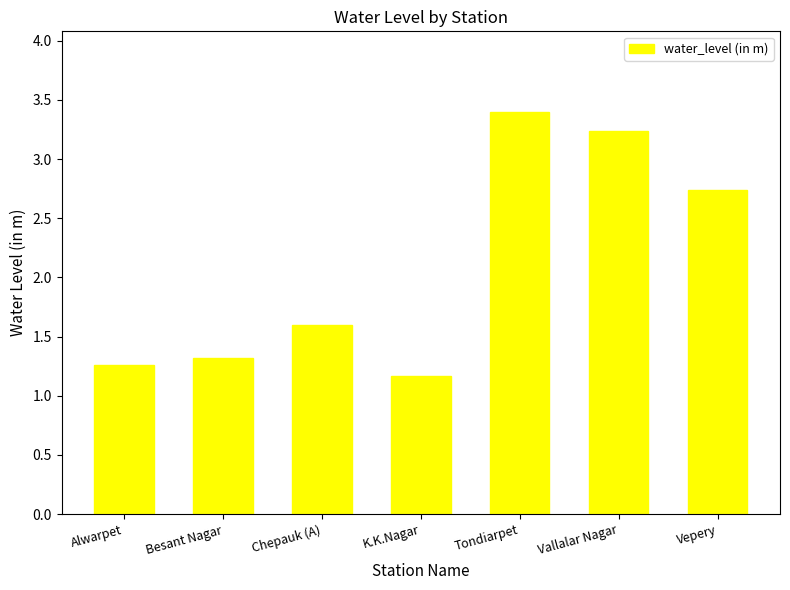

List the labels in order of value, largest first.

Tondiarpet, Vallalar Nagar, Vepery, Chepauk (A), Besant Nagar, Alwarpet, K.K.Nagar